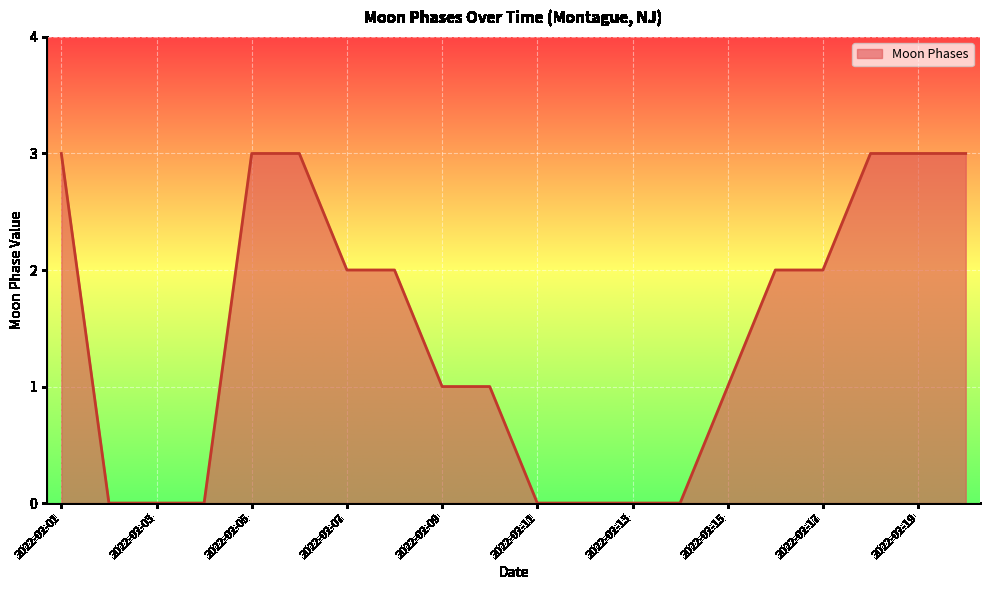

What is the maximum value shown in the chart?

3